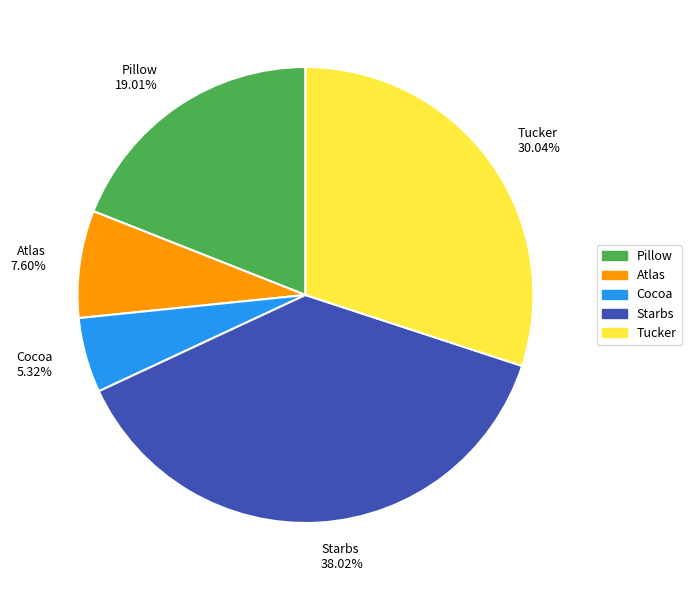

Is it true that Cocoa is 17% of the pie?

False